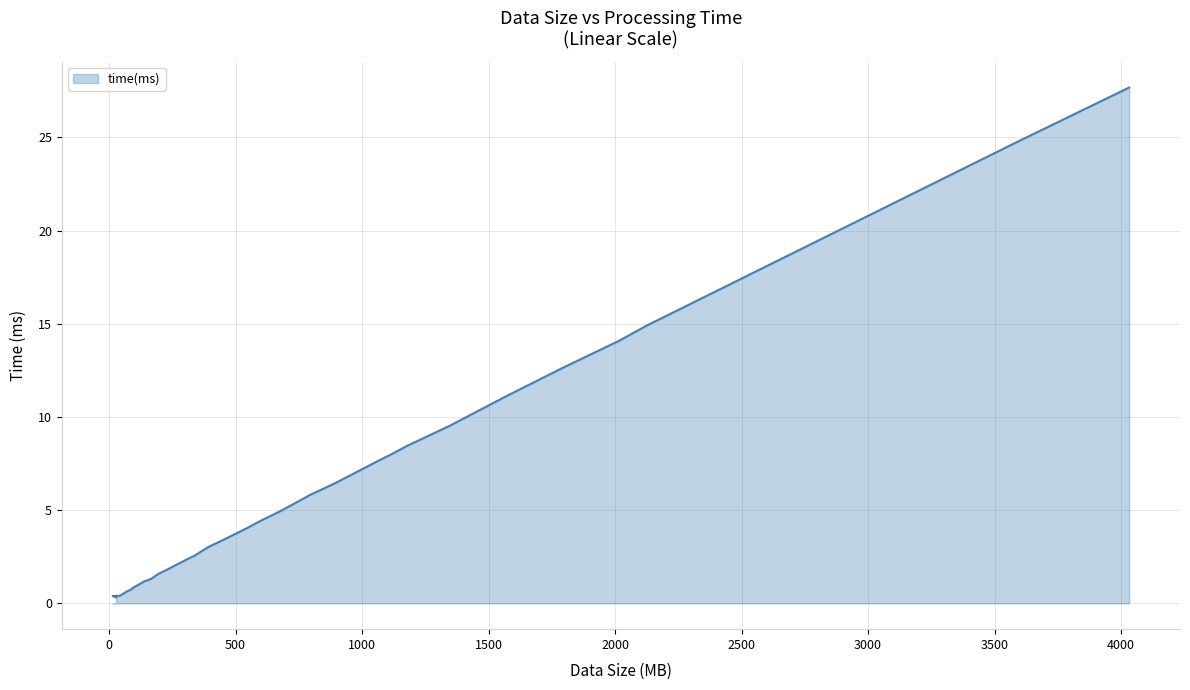

Between 308 and 98, which is larger?

308